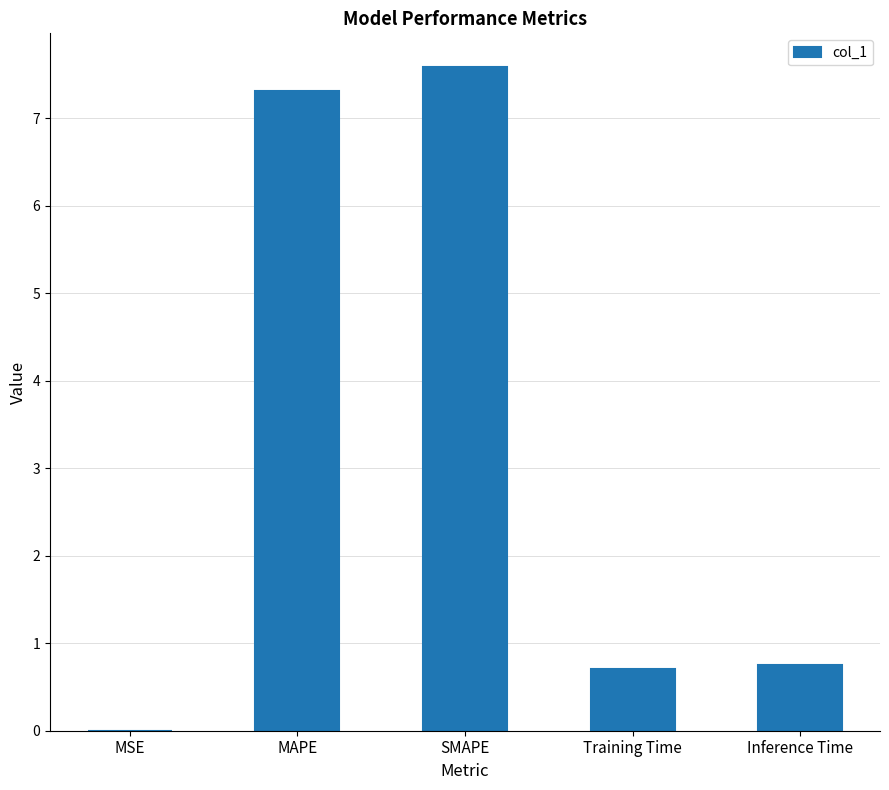

What is the approximate value at Training Time?

0.7